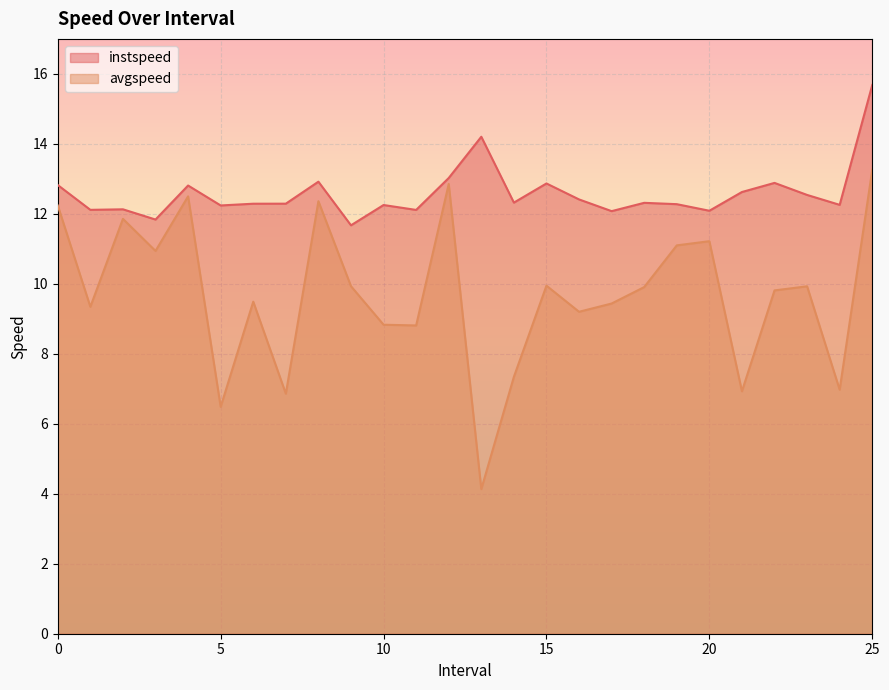

The value of instspeed at 20 is 12.1. True or false?

True